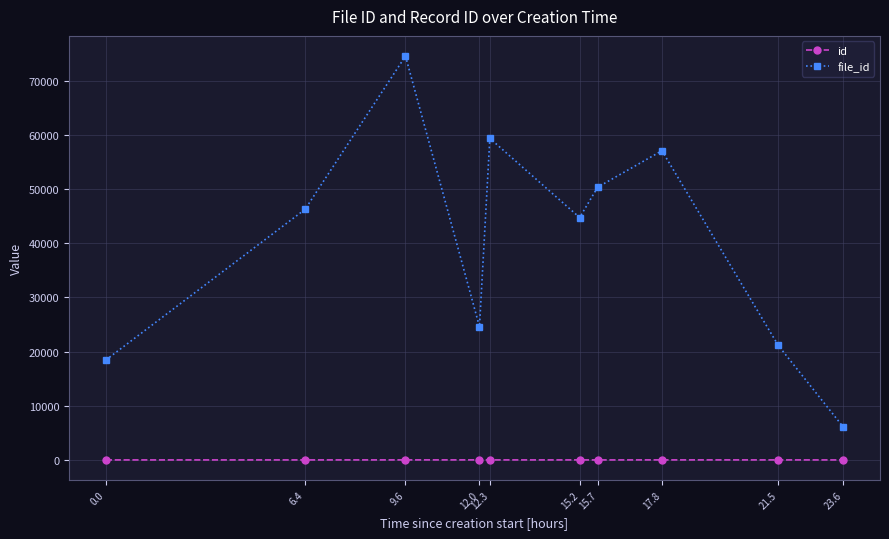

Which category has the lowest value in the file_id series?

23.6